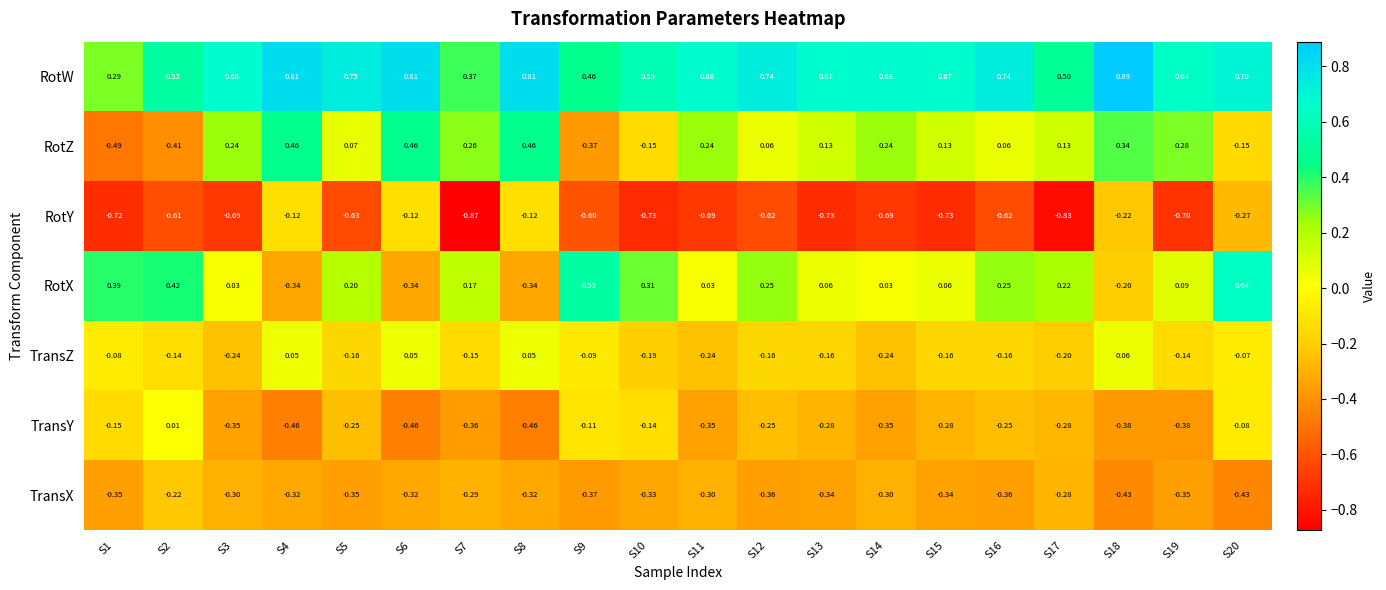

Which series has the widest spread of values?

RotX